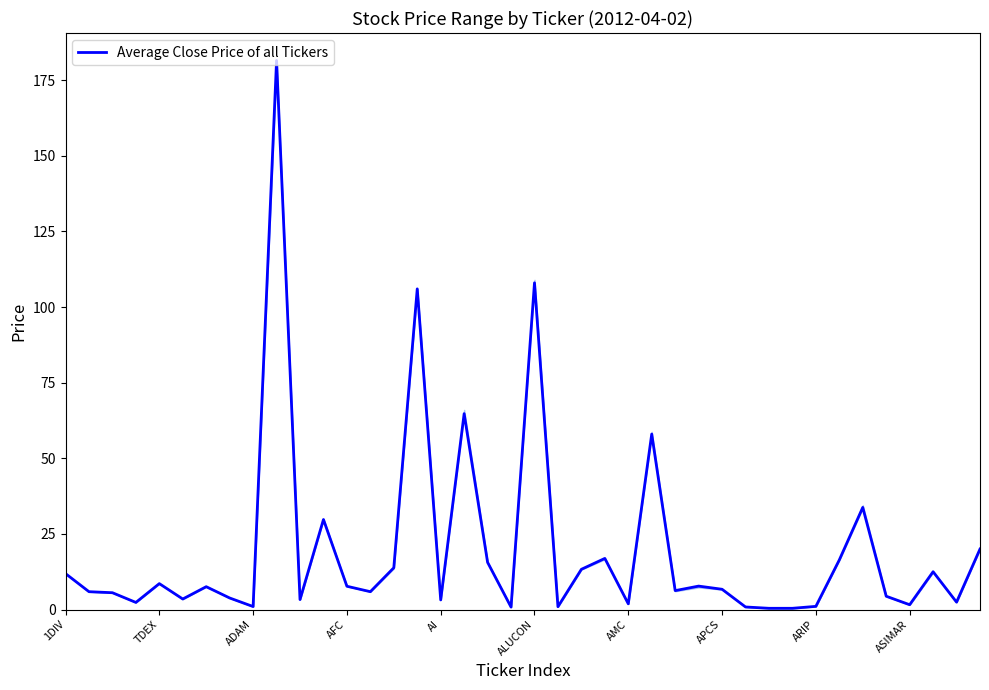

What is the maximum value shown in the chart?

181.5